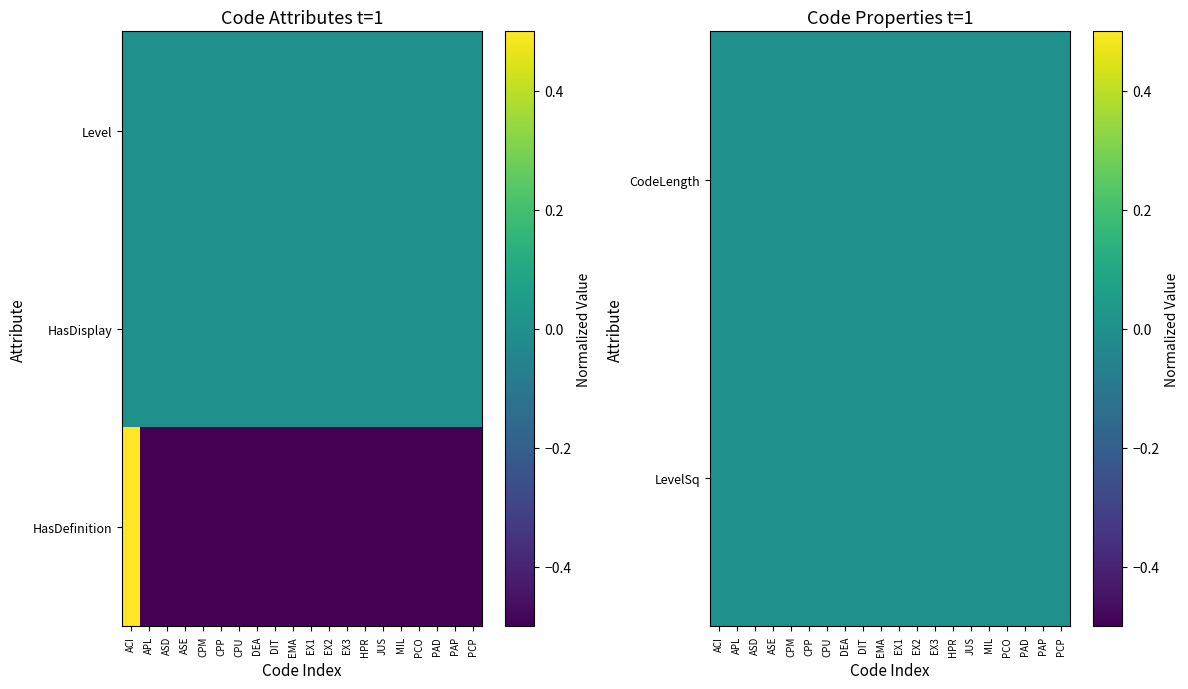

What is the maximum value shown in the chart?

0.5